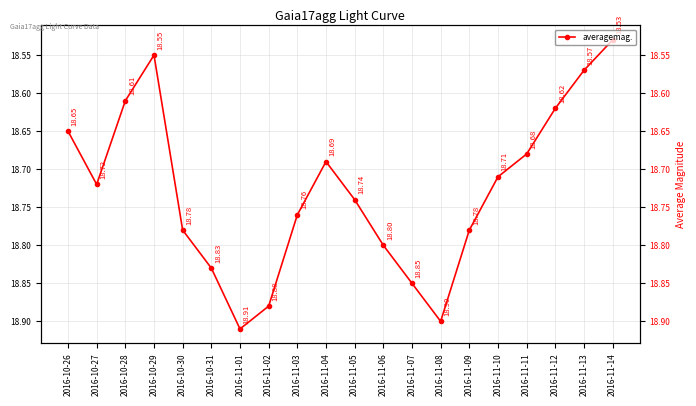

What is the ratio of the value at 2016-10-28 to the value at 2016-11-02?

1.0